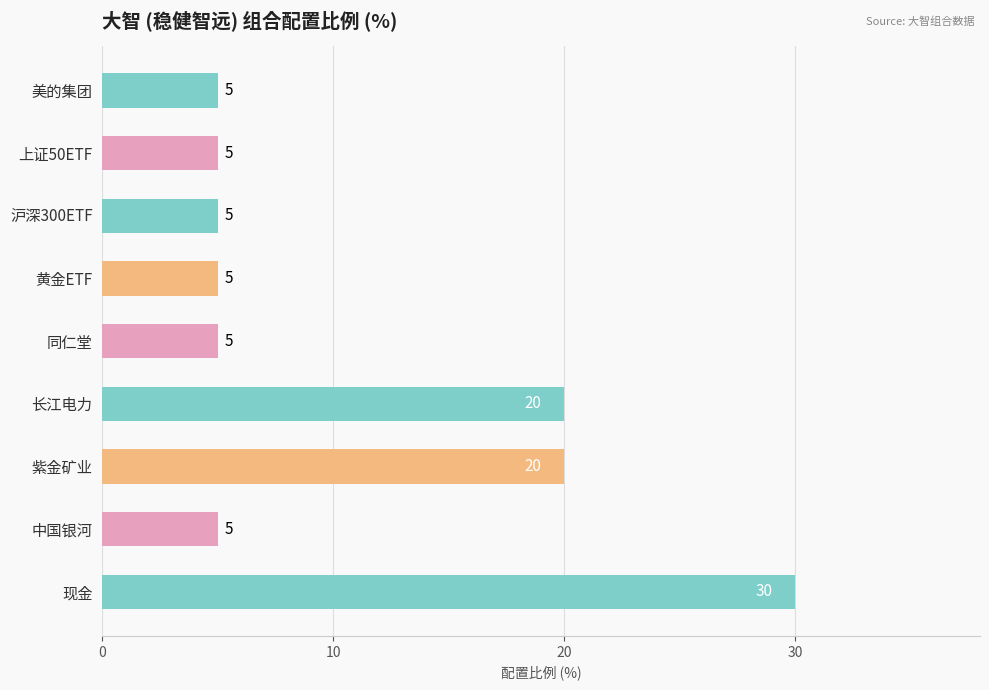

The chart shows a value of 5 at 同仁堂. True or false?

True